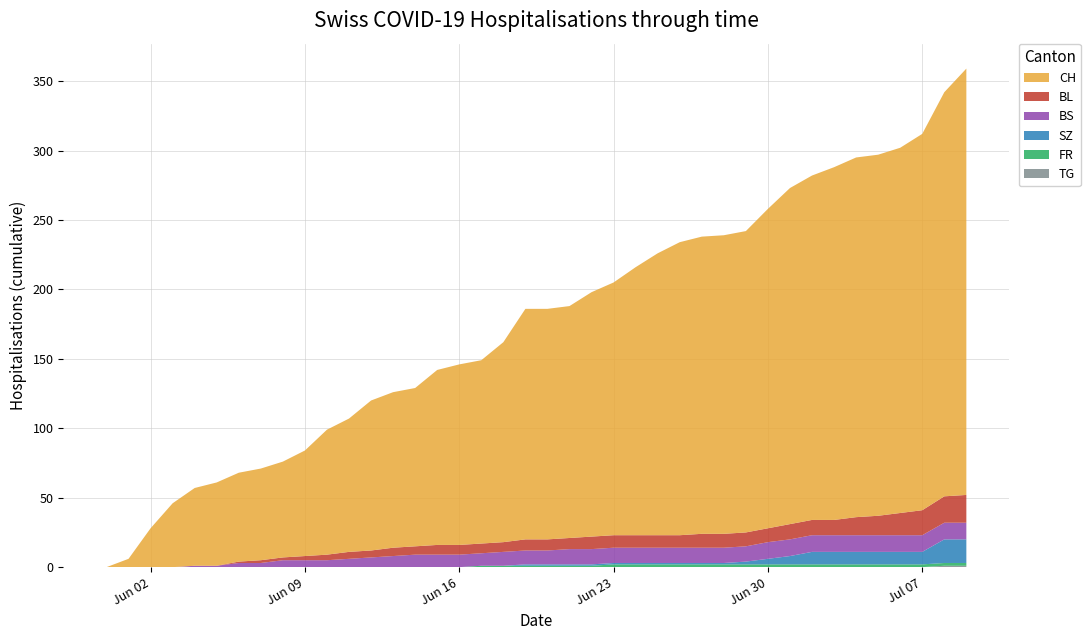

Reading left to right, extract all data points from this chart.

BL: 0	0	0	0	0	0	1	2	2	3	4	5	5	6	6	7	7	7	7	8	8	8	9	9	9	9	9	10	10	10	10	11	11	11	13	14	16	18	19	20
BS: 0	0	0	0	1	1	3	3	5	5	5	6	7	8	9	9	9	9	10	10	10	11	11	11	11	11	11	11	11	11	12	12	12	12	12	12	12	12	12	12
SZ: 0	0	0	0	0	0	0	0	0	0	0	0	0	0	0	0	0	0	0	1	1	1	1	1	1	1	1	1	1	2	4	6	9	9	9	9	9	9	17	17
FR: 0	0	0	0	0	0	0	0	0	0	0	0	0	0	0	0	0	1	1	1	1	1	1	2	2	2	2	2	2	2	2	2	2	2	2	2	2	2	2	2
TG: 0	0	0	0	0	0	0	0	0	0	0	0	0	0	0	0	0	0	0	0	0	0	0	0	0	0	0	0	0	0	0	0	0	0	0	0	0	0	1	1
CH: 0	6	28	46	56	60	64	66	69	76	90	96	108	112	114	126	130	132	144	166	166	167	176	182	193	203	211	214	215	217	230	242	248	254	259	260	263	271	291	307